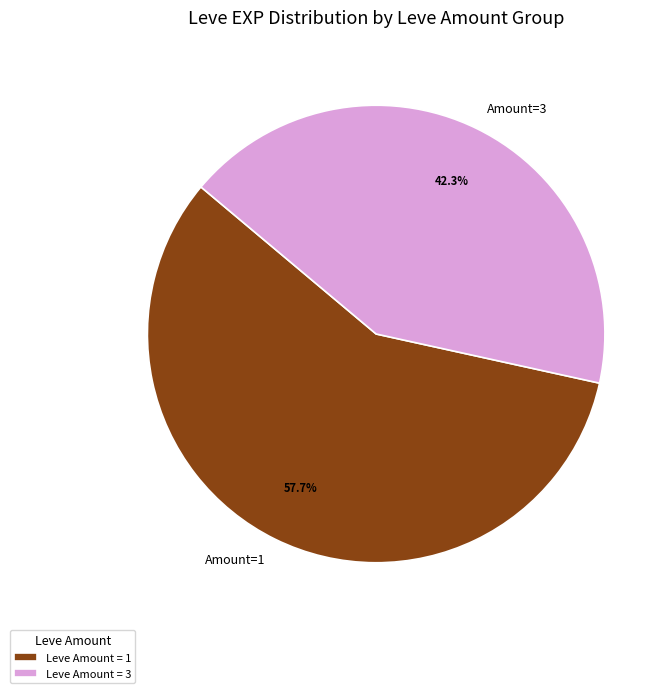

What is the ratio of the value at Amount=1 to the value at Amount=3?

1.4